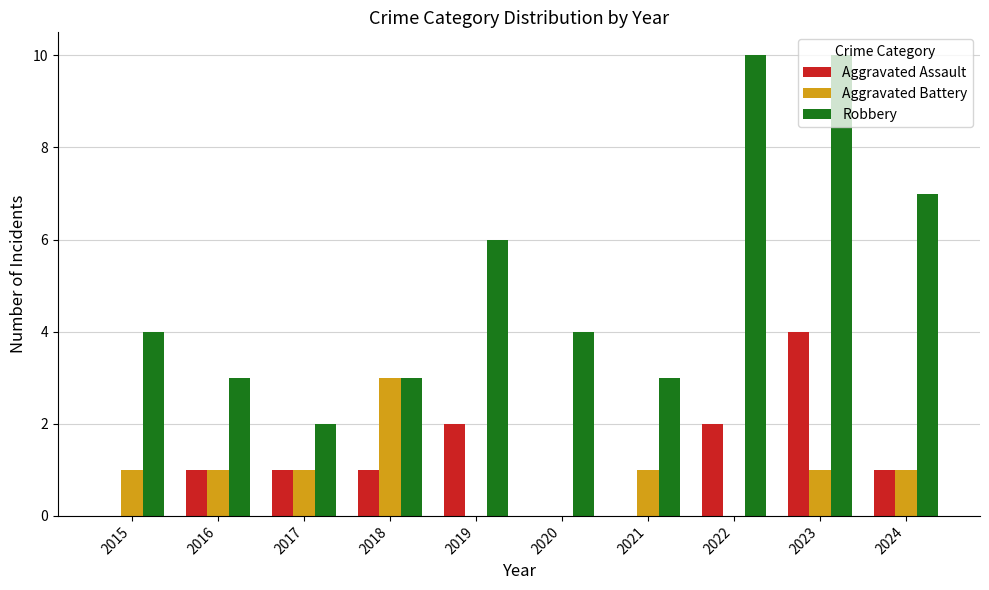

How many data points does each series have?

10